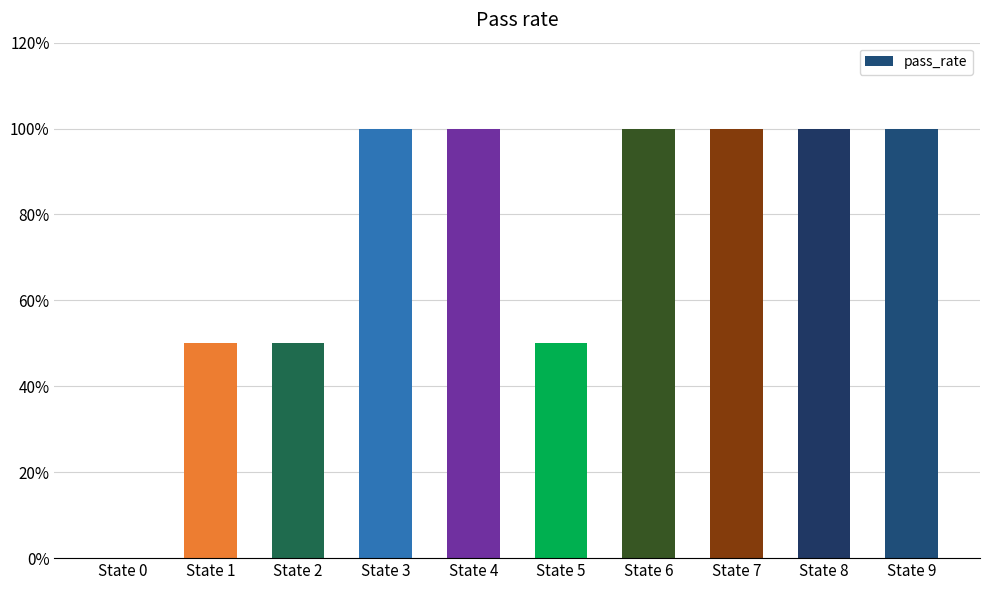

At which category does the chart reach its minimum across all series?

State 0